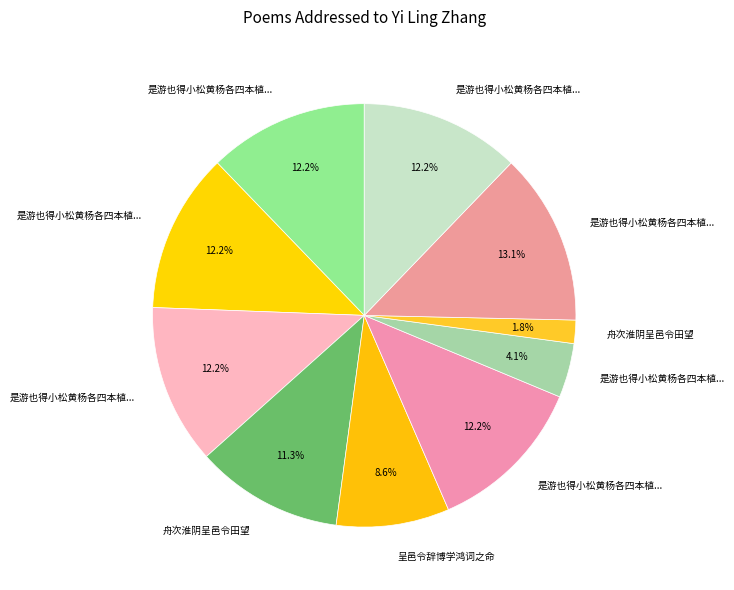

How many segments does this pie chart have?

10